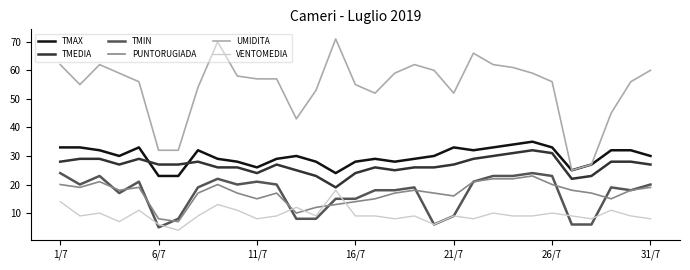

What is the highest value of the TMIN series?

24